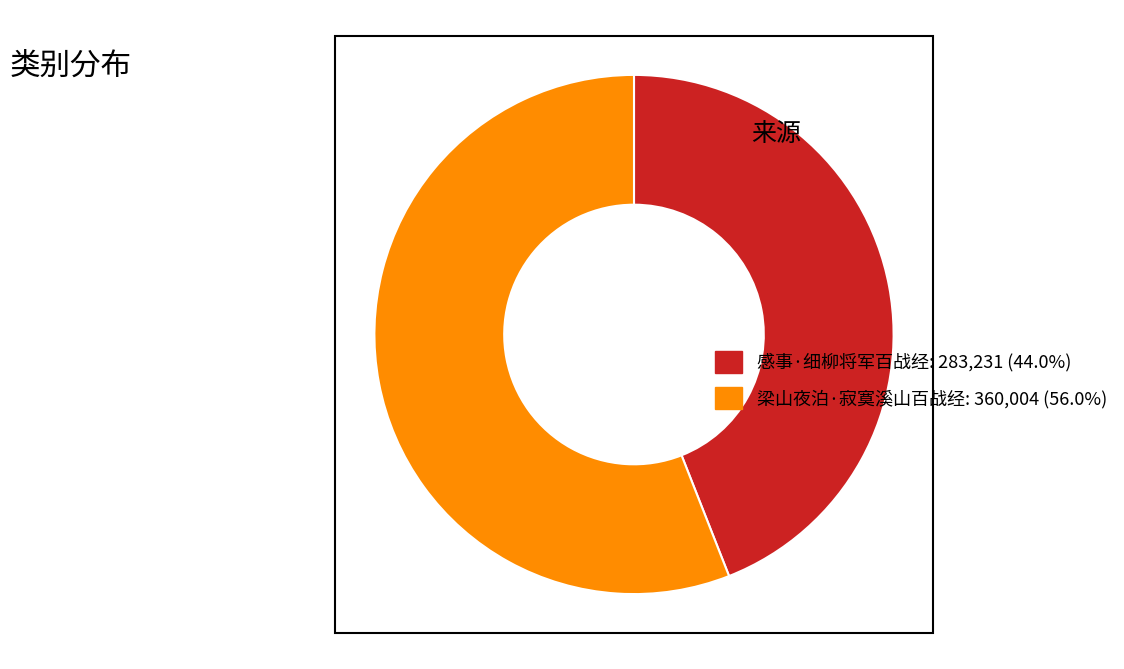

Is the sum of 感事·细柳将军百战经: 283,231 (44.0%) and 梁山夜泊·寂寞溪山百战经: 360,004 (56.0%) greater than half?

Yes